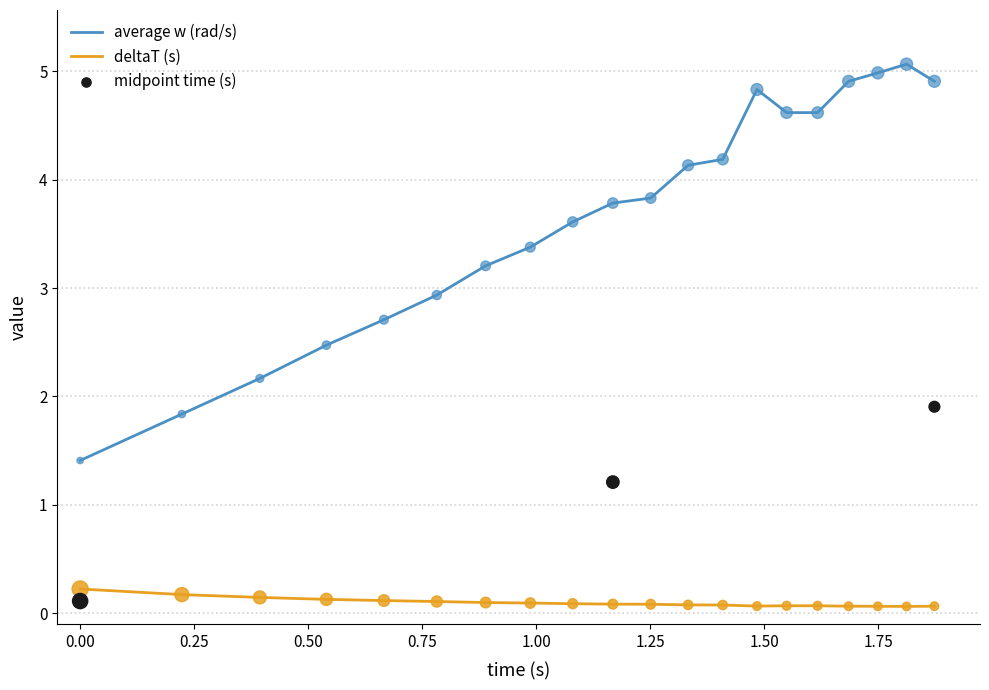

Which series reaches the minimum Y coordinate?

deltaT (s)